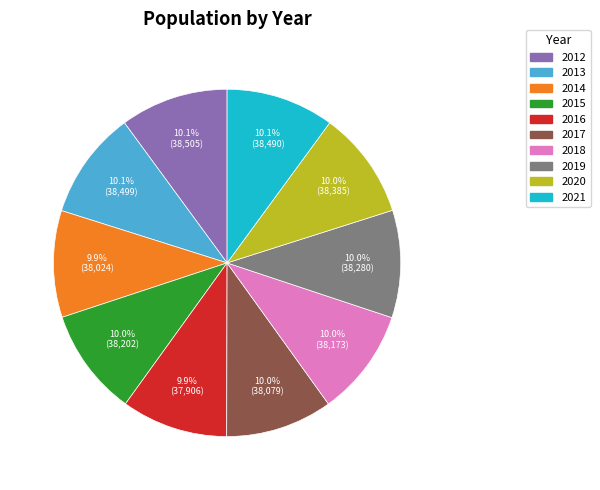

What is the total percentage of 2018 and 2016?

19.9%